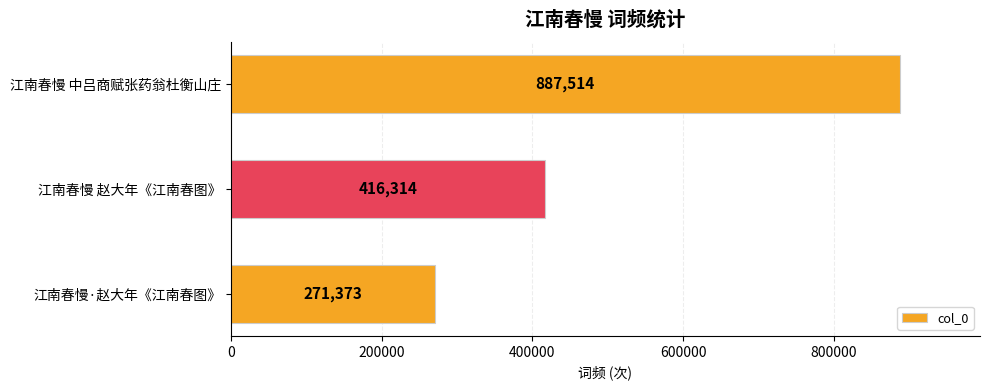

How many bars are there in total?

3